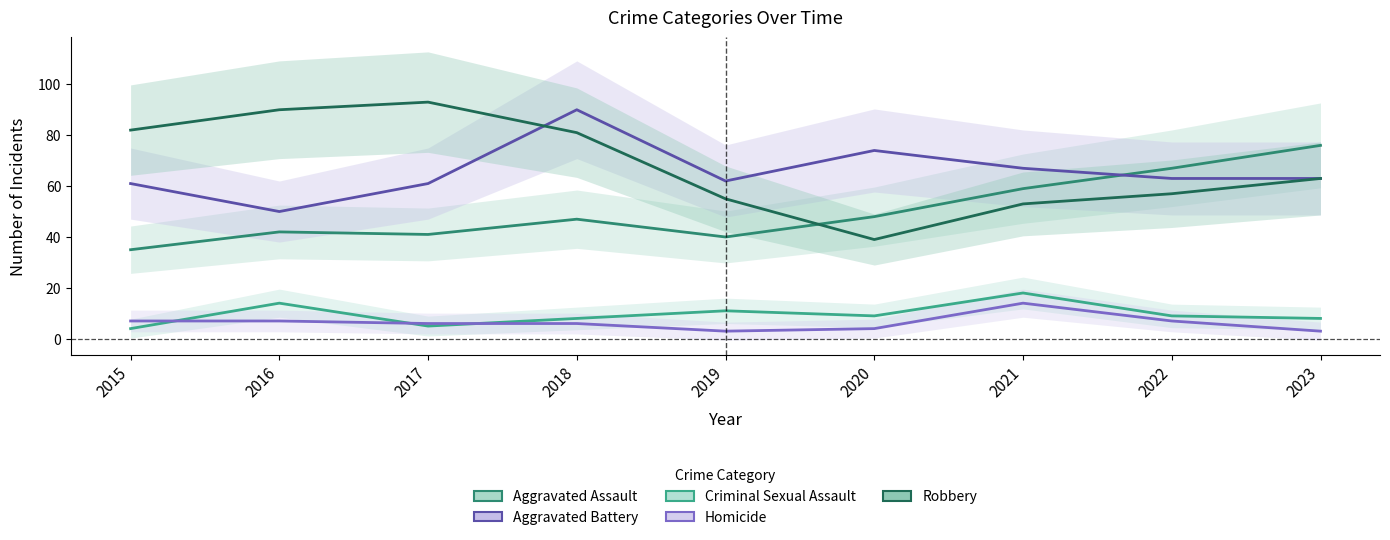

True or false: Robbery has a value of 57 at 2022.

True